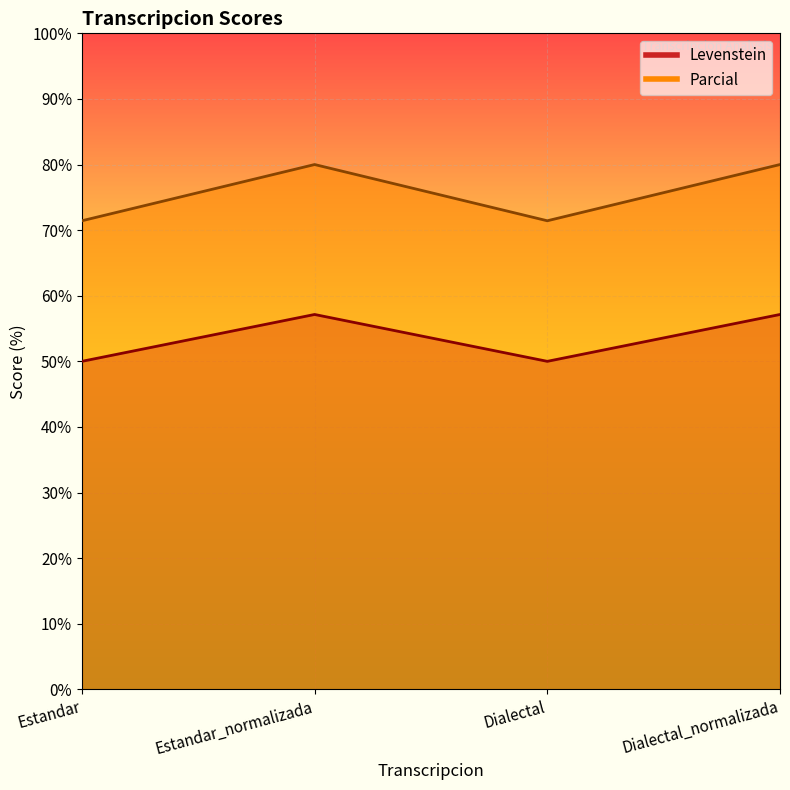

What is the value of the Levenstein point at the 1st from the left?

50.0